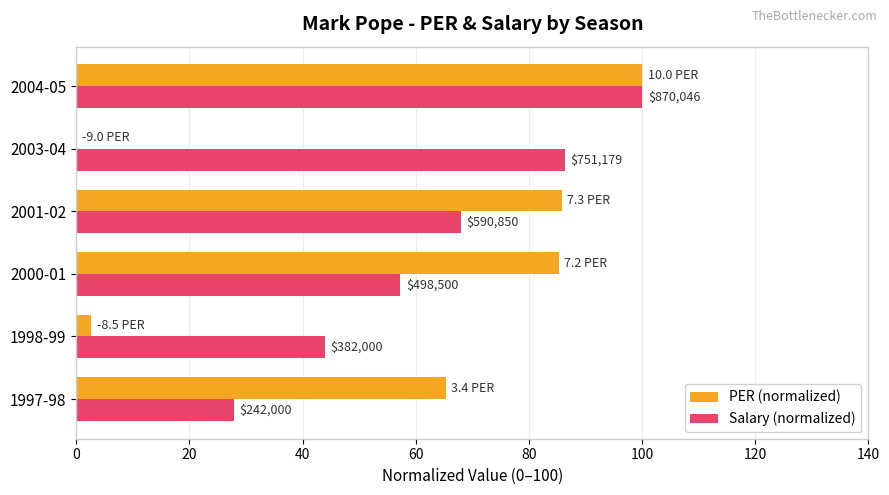

What is the value of the PER (normalized) bar at the 1st from the left?

65.3